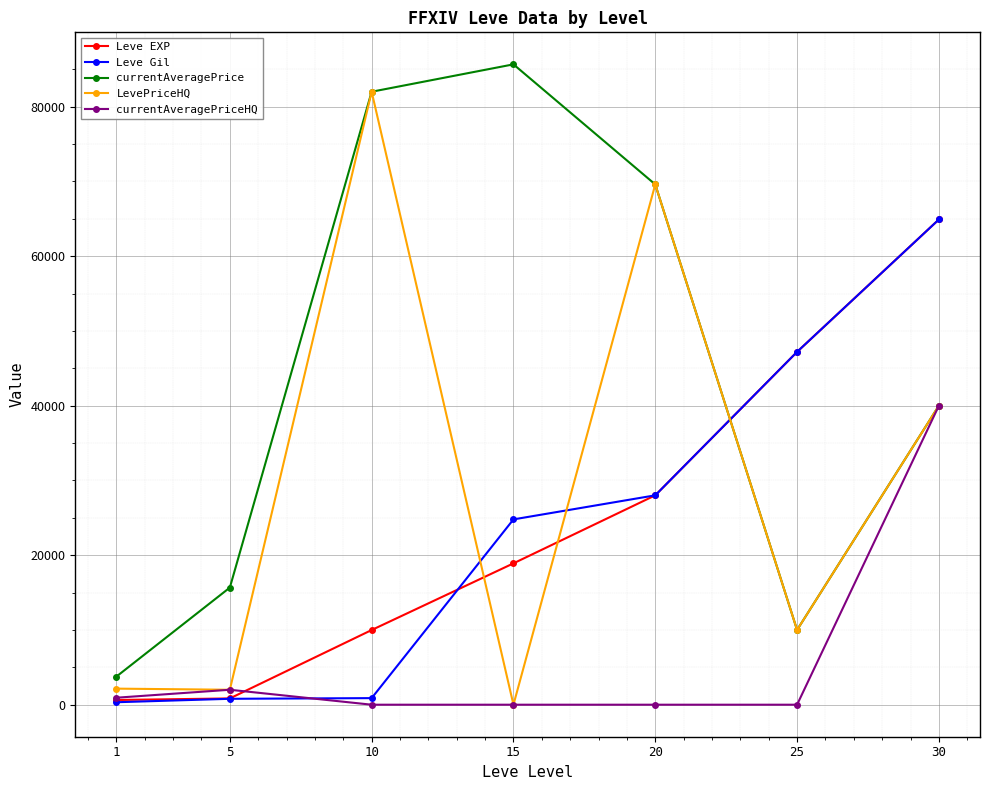

Which series ends up on top after the final intersection of currentAveragePriceHQ and Leve EXP?

Leve EXP